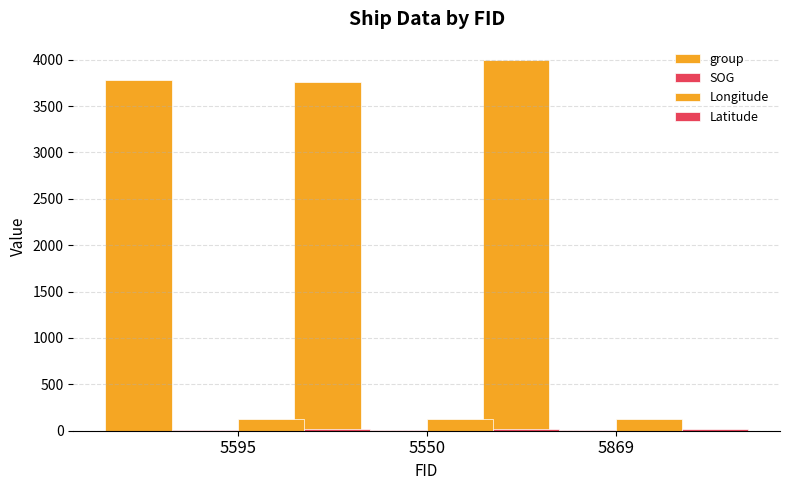

How many series are shown in this chart?

4